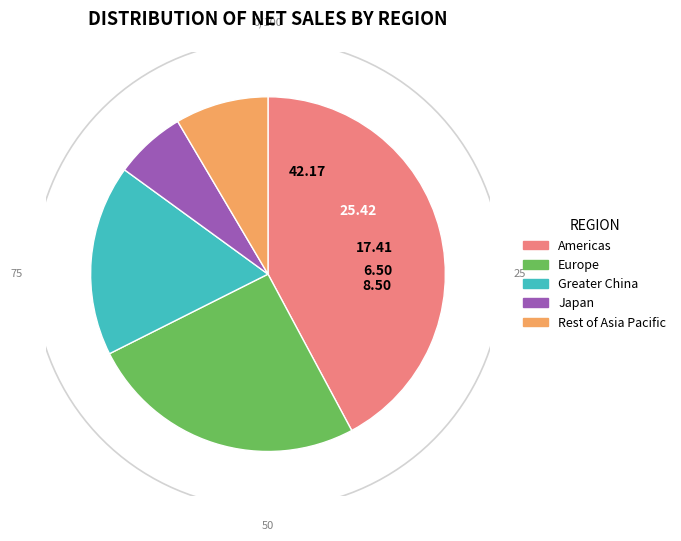

Is there a majority slice in this chart?

No